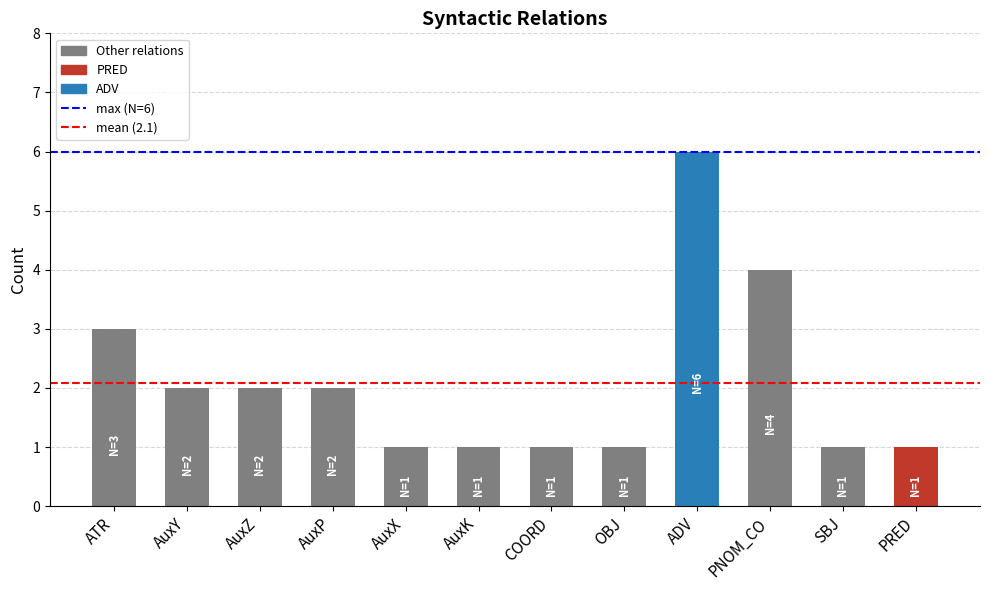

What is the value of the 3rd bar from the left?

2